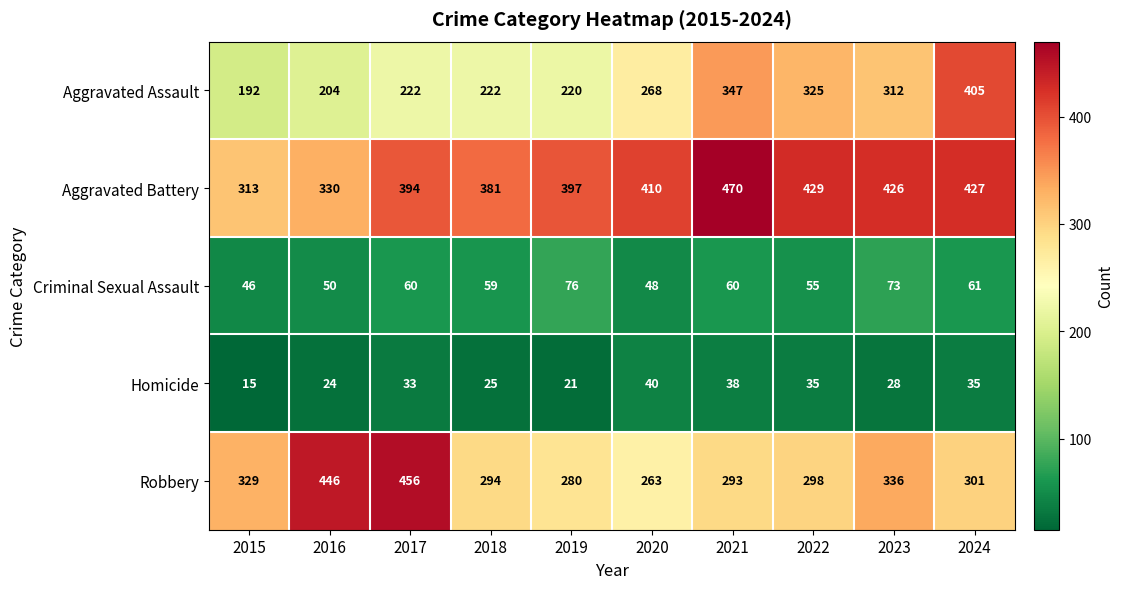

At how many categories does at least one series exceed 53?

10